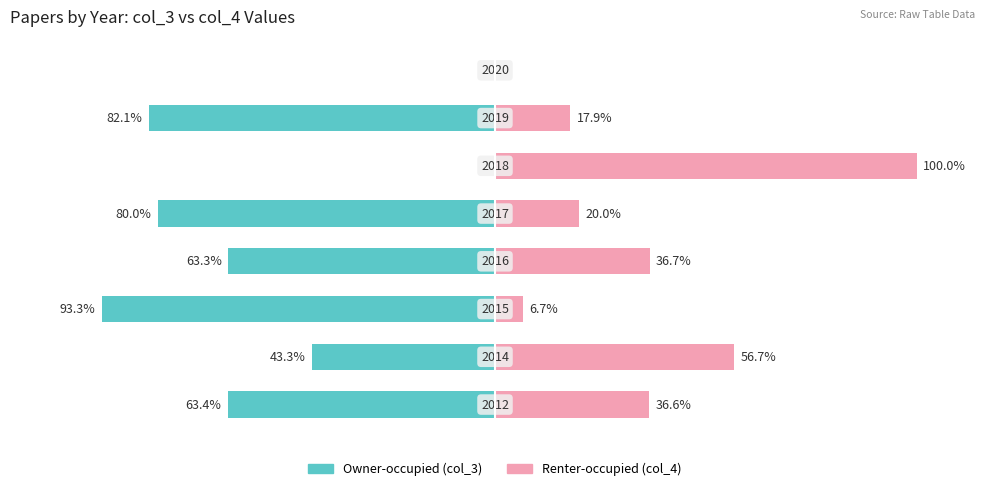

Is it true that Owner-occupied equals -101.7 at −150?

False